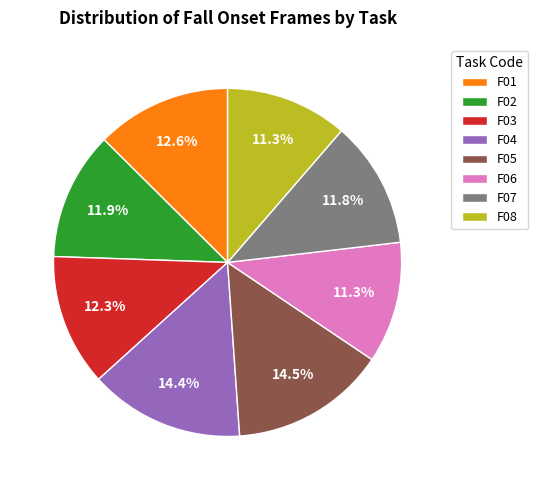

True or false: F05 accounts for 8% of the total.

False